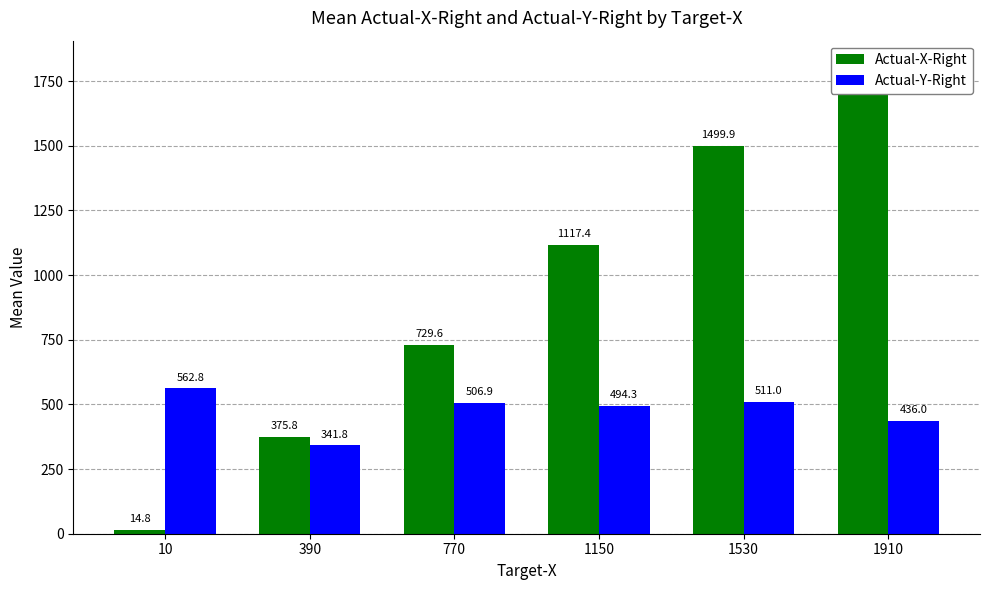

The value of Actual-X-Right at 10 is 20.2. True or false?

False